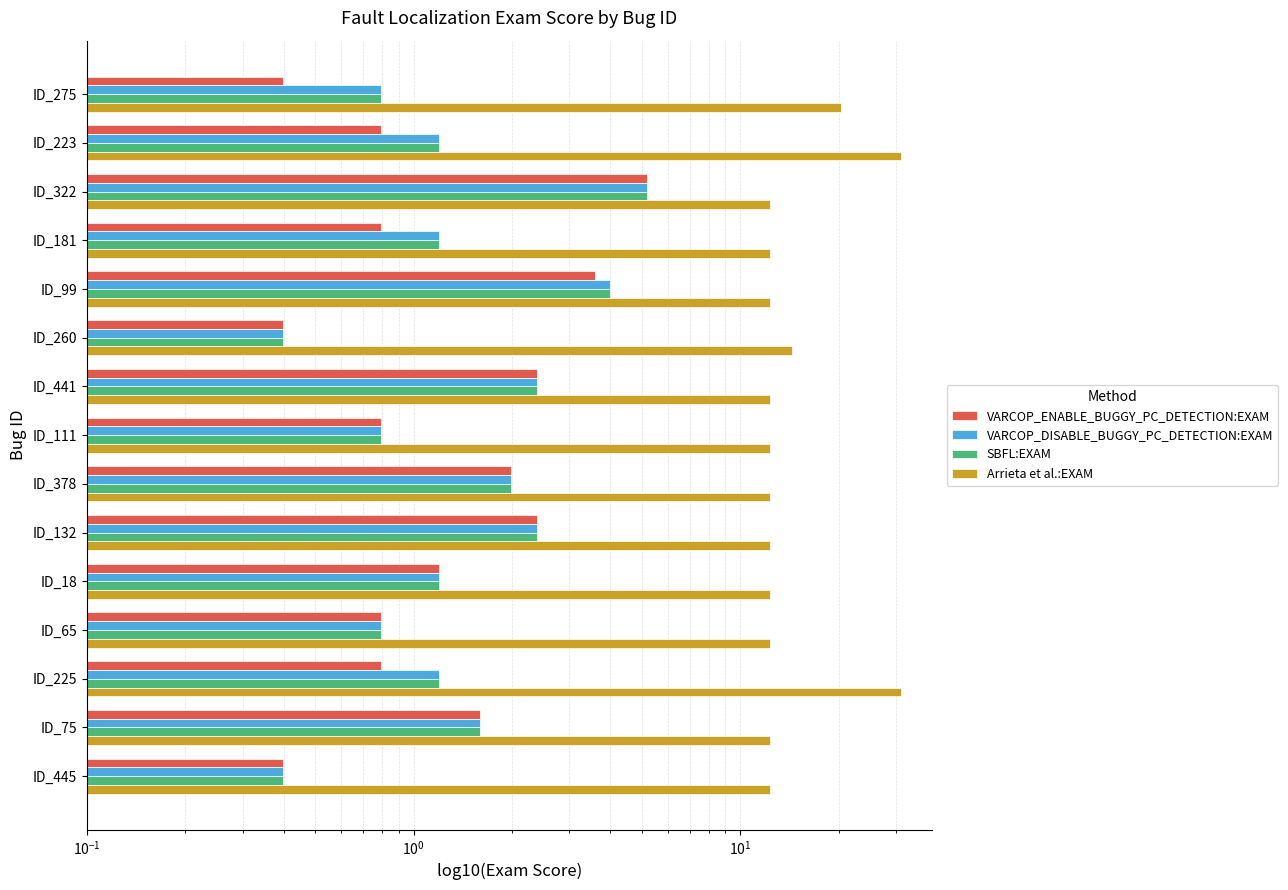

What position from the left is ID_75?

14